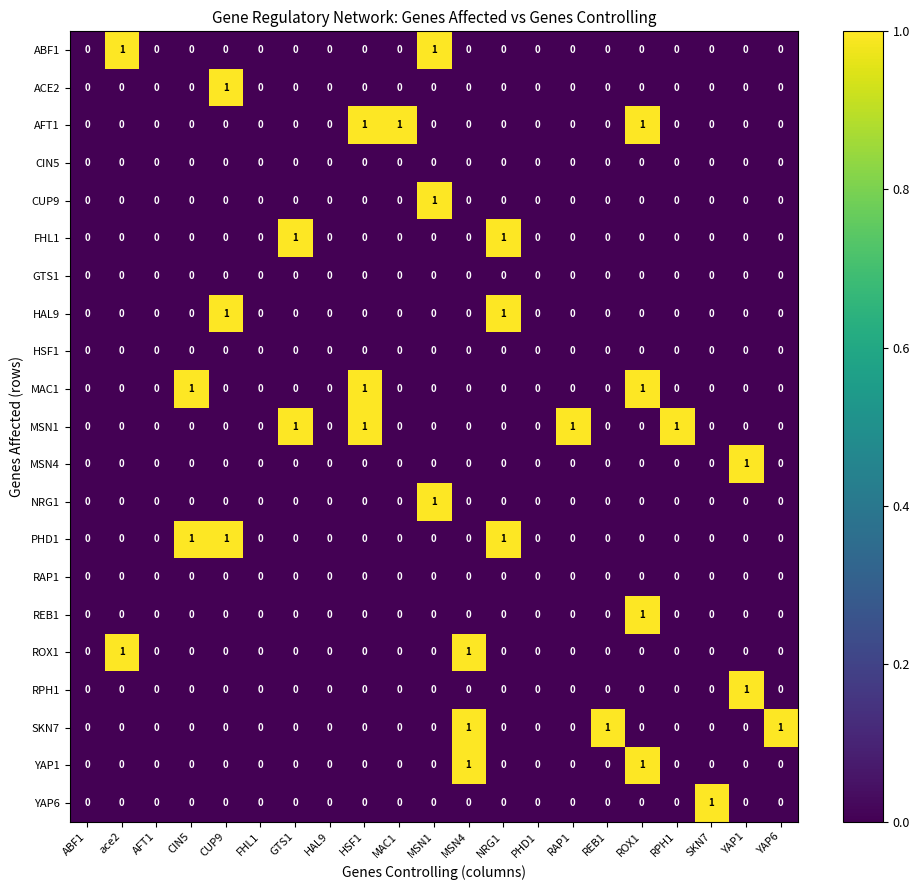

Count the number of categories in the chart.

21